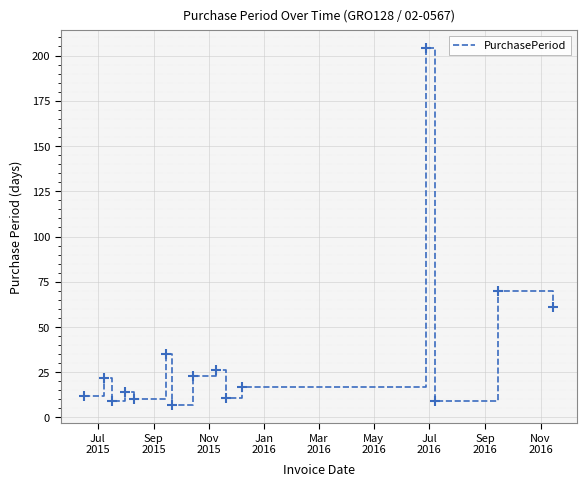

What is the difference between the maximum and minimum values?

197